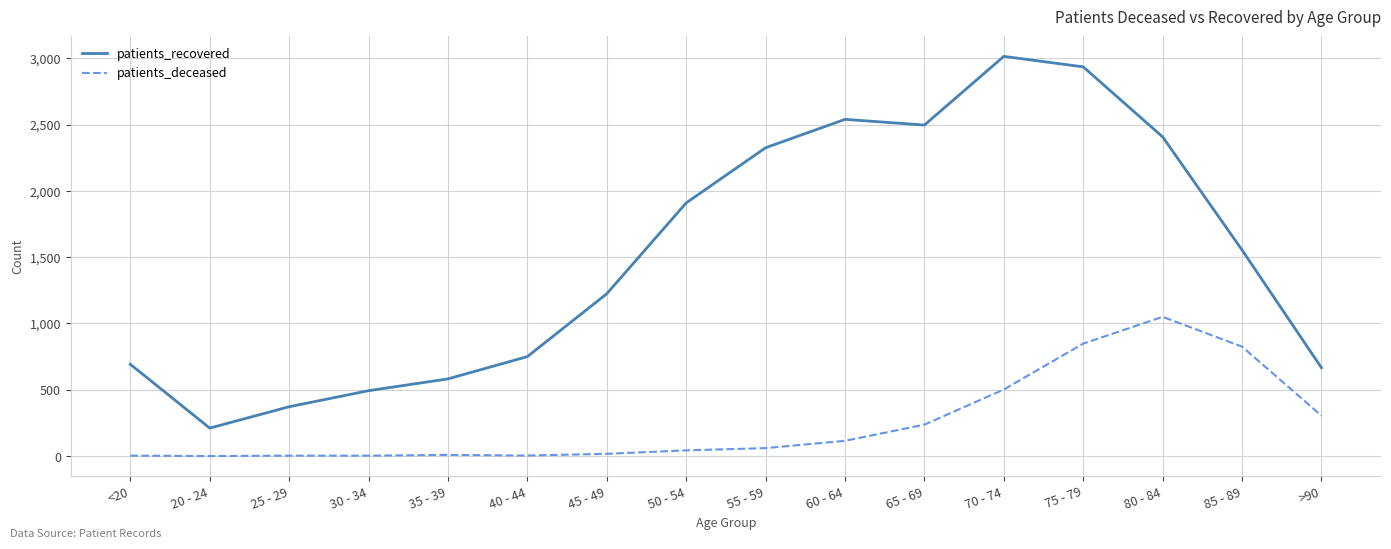

At how many categories does at least one series exceed 873?

9